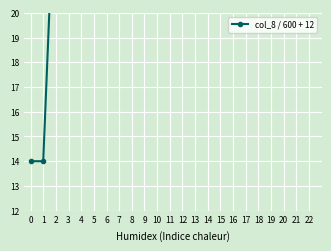

What is the sum of all values?

502.8